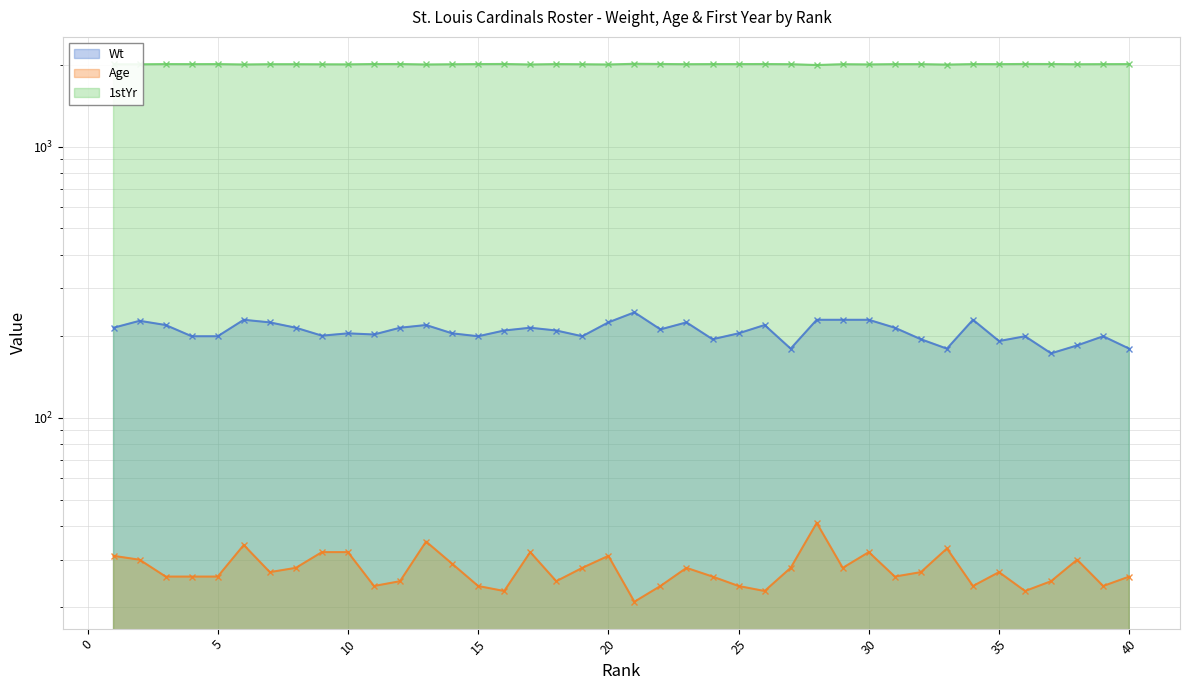

What is the sum of all Wt values?

8364